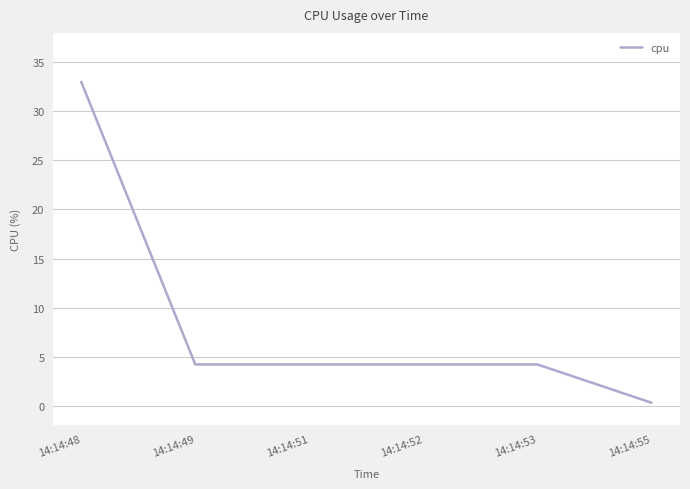

Which has a higher value, 14:14:52 or 14:14:55?

14:14:52